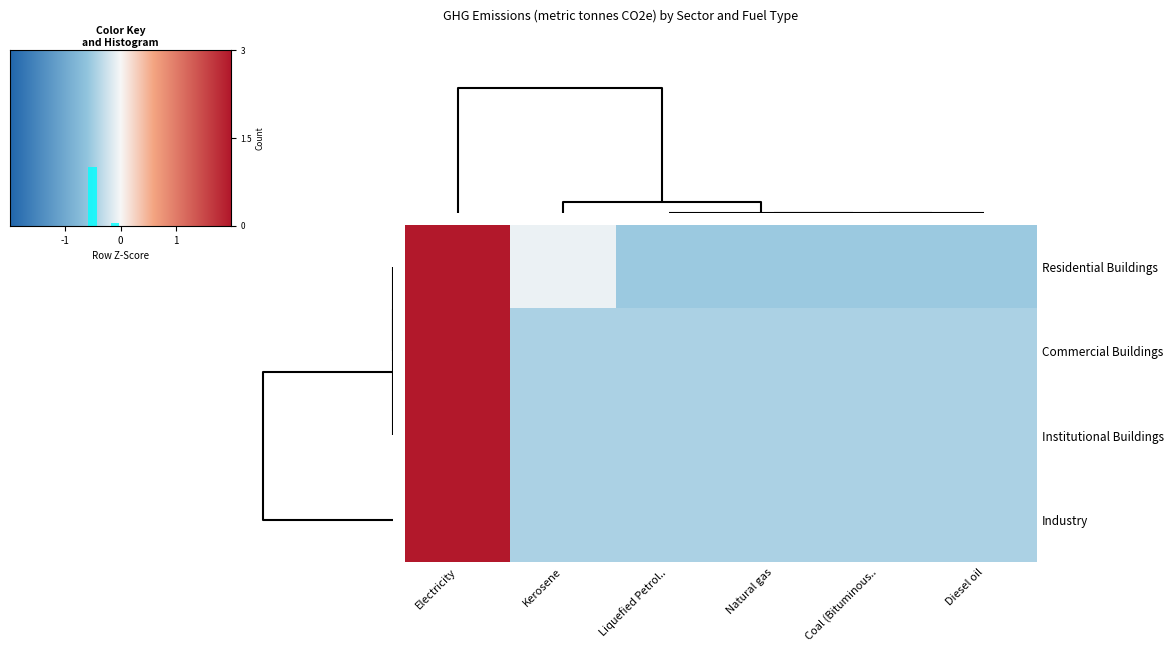

Is the value of Residential Buildings at Natural gas greater than the value of Industry at Kerosene?

No